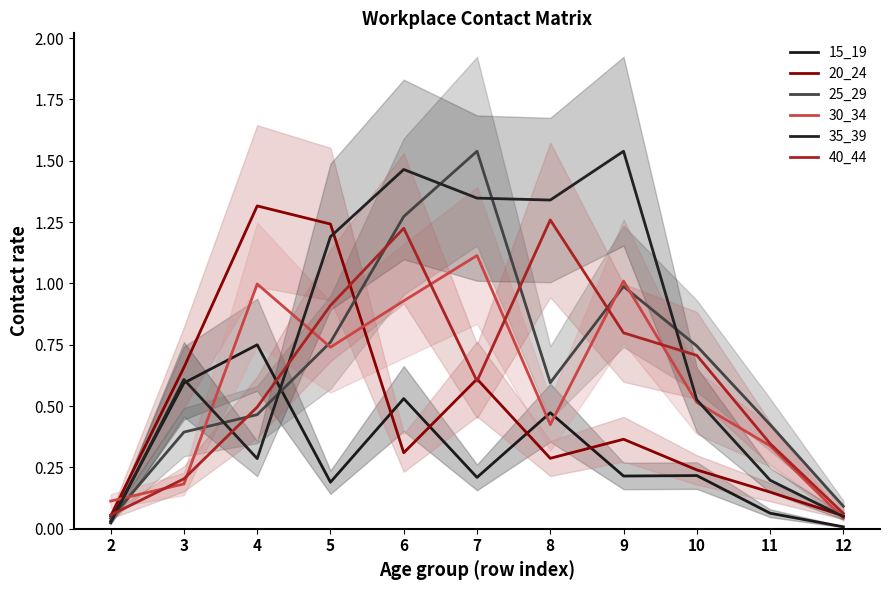

What is the sum of all 15_19 values?

3.3